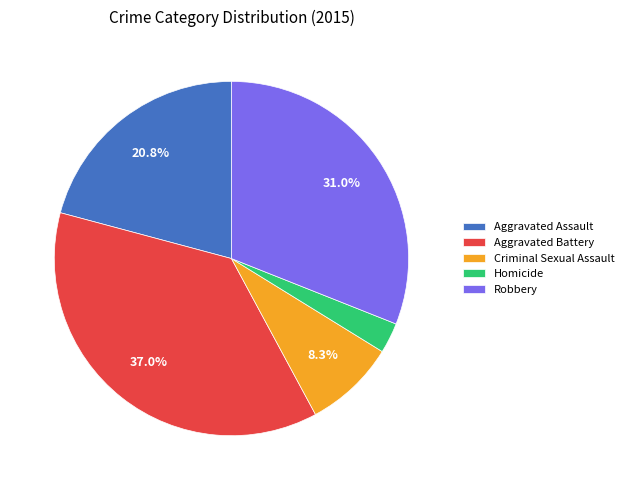

Is Criminal Sexual Assault the majority of the pie?

No